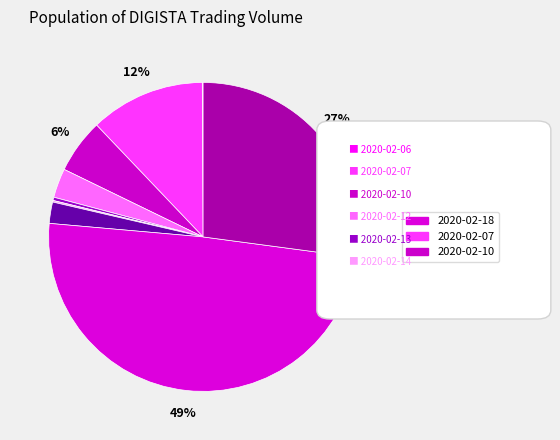

What is the total percentage of 2020-02-06 and 2020-02-10?

5.8%